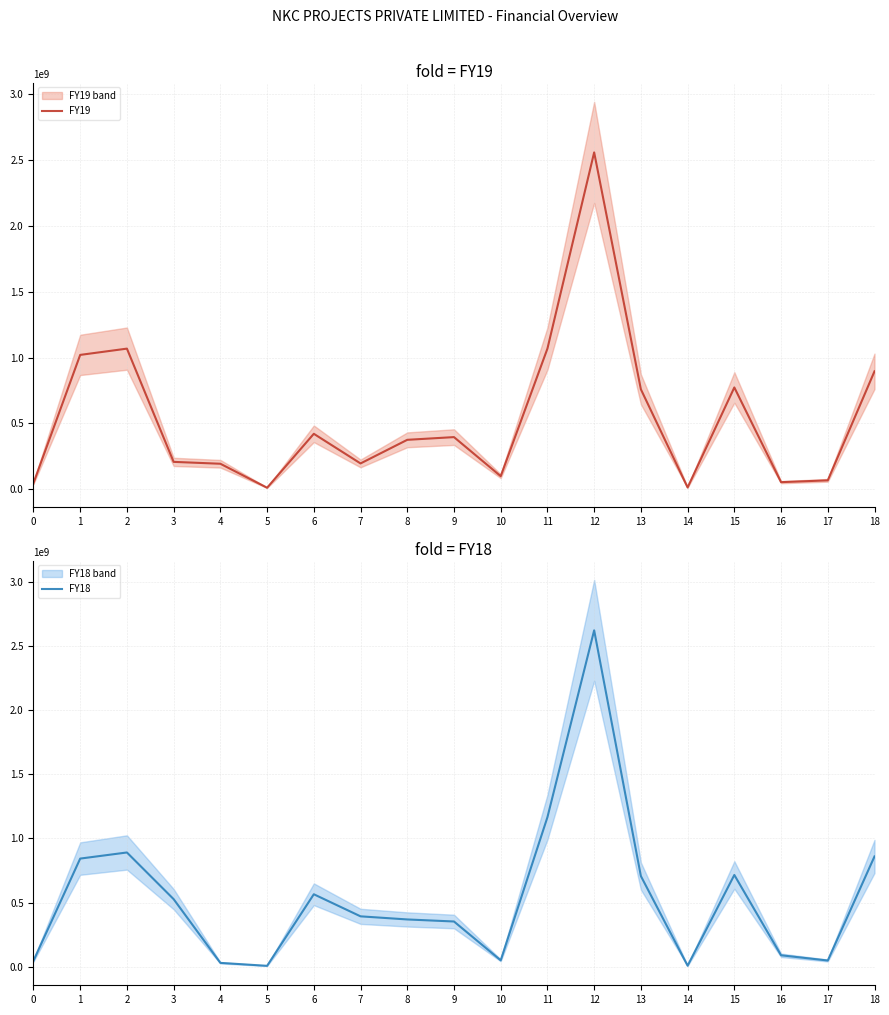

At which category does the chart reach its peak across all series?

12